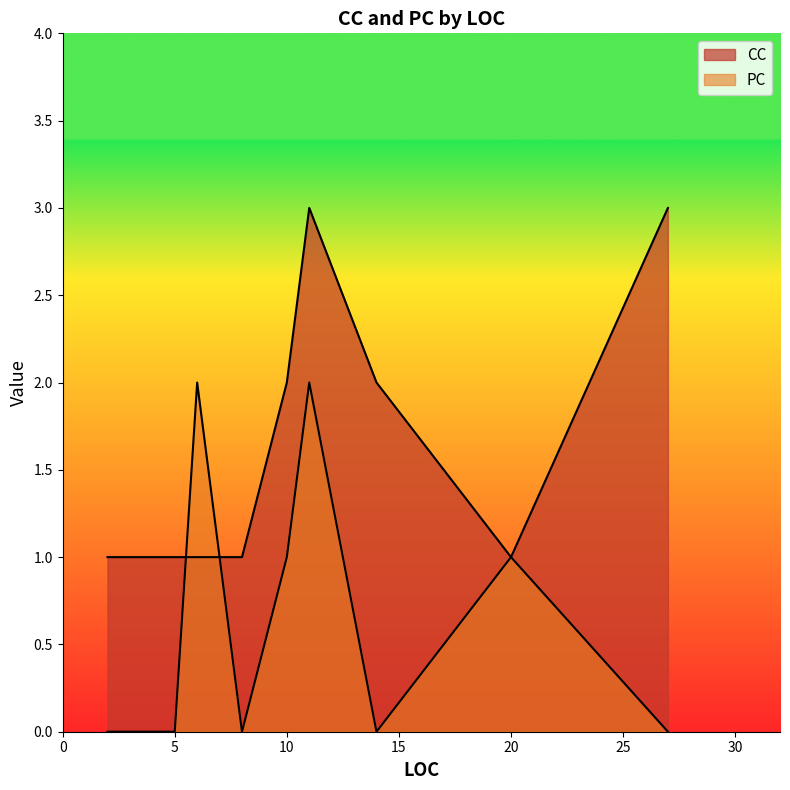

True or false: CC has a value of 1 at 14.

False